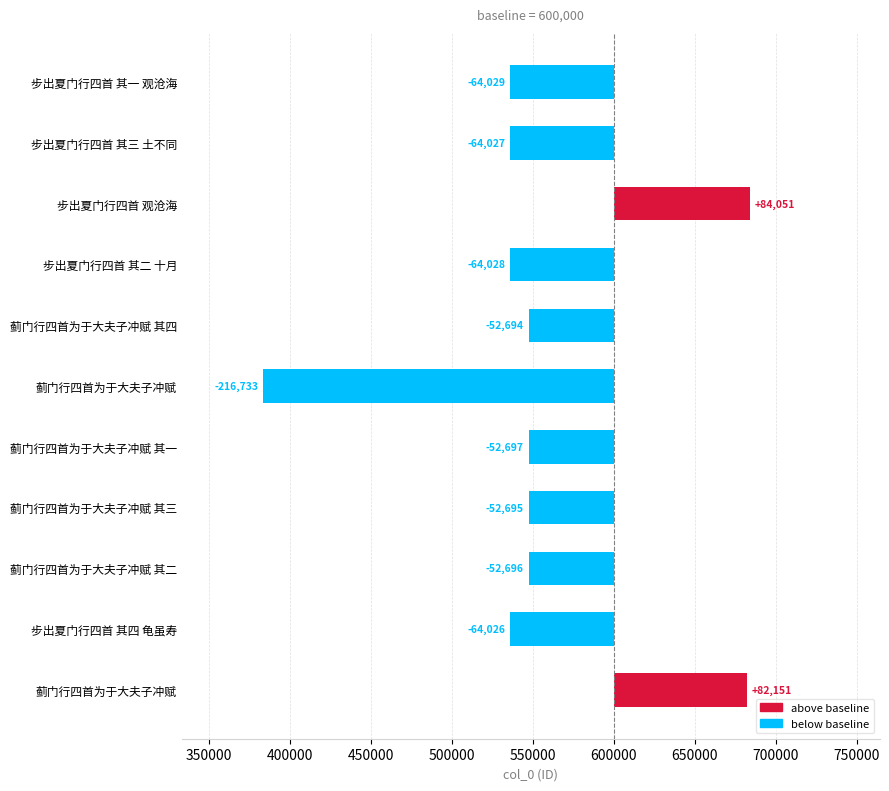

How many series are shown in this chart?

1